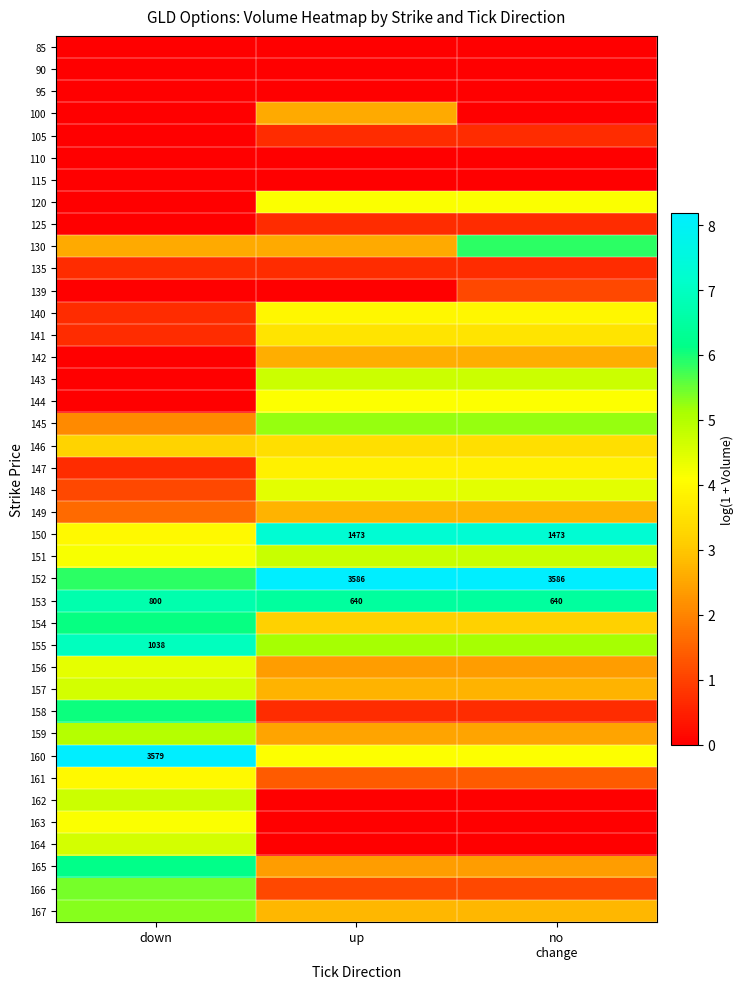

What is the spread (max minus min) of values at down?

8.2